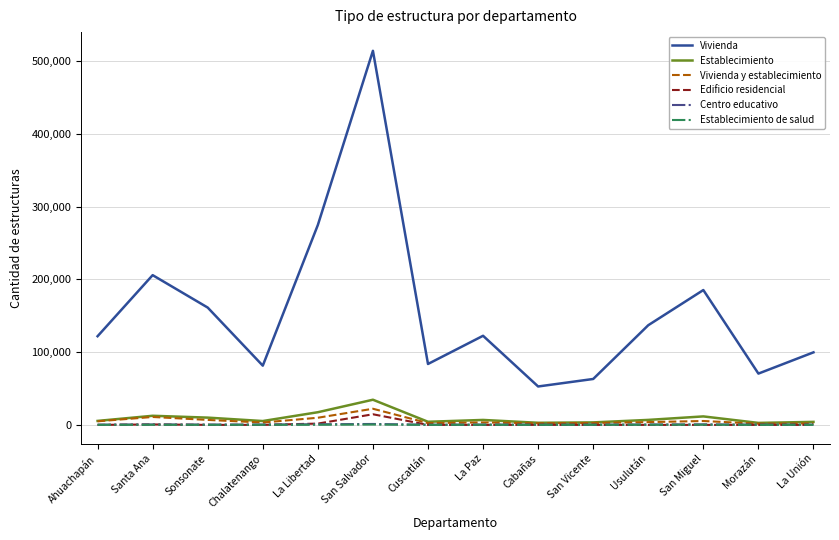

True or false: Centro educativo and Establecimiento de salud cross at least once.

False